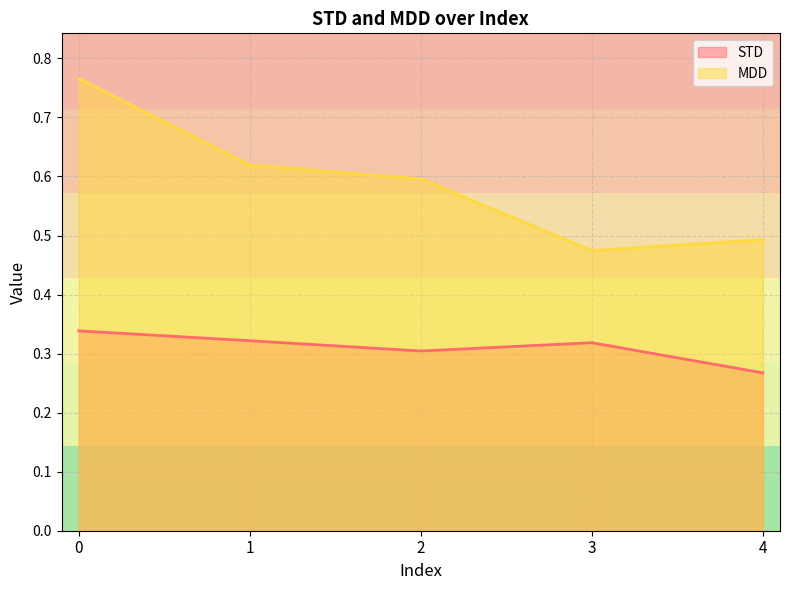

List the labels in order of MDD value, smallest first.

3, 4, 2, 1, 0